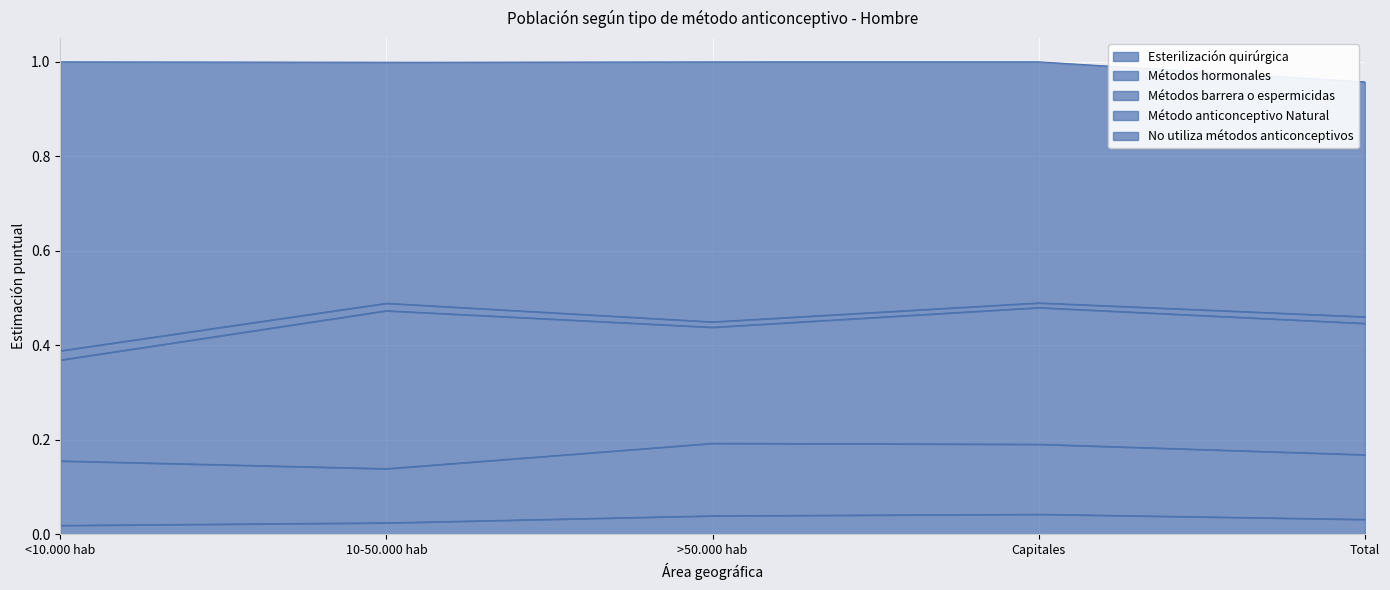

Which has a higher value, Total or >50.000 hab?

>50.000 hab